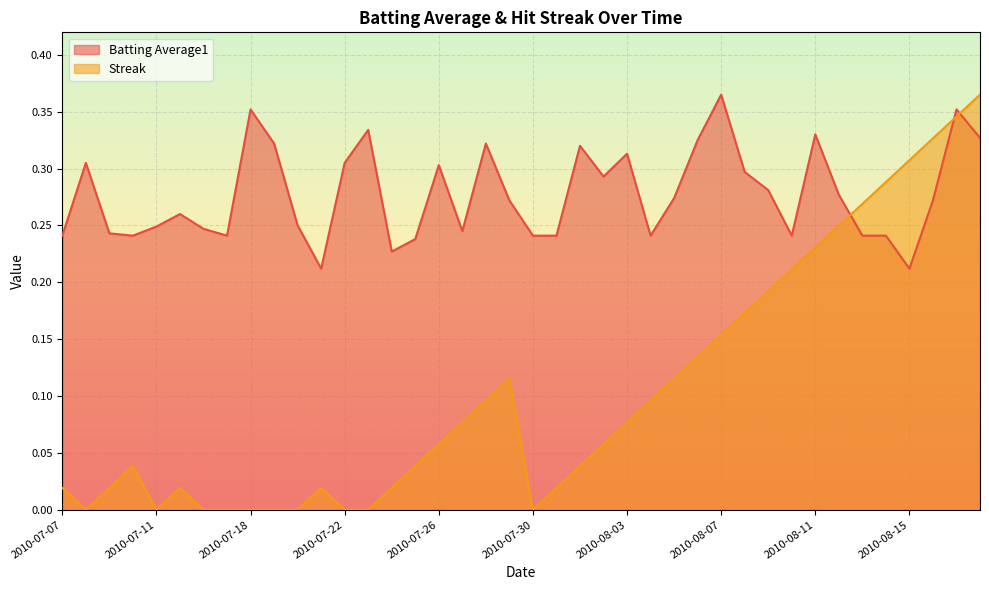

The Streak series shows 0.2 at 2010-07-29. True or false?

False